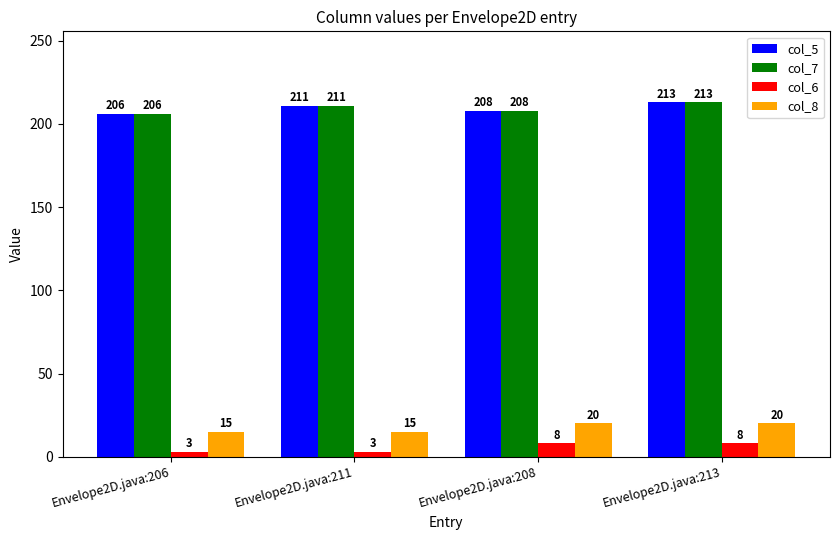

What is the maximum value for col_7?

213